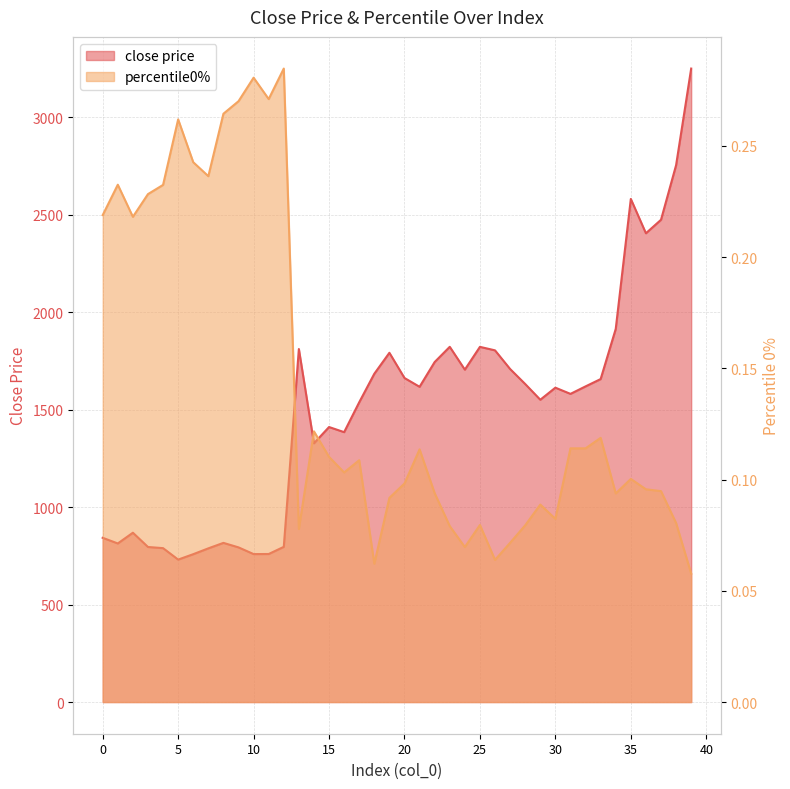

Is it true that close price equals 2541.0 at 33?

False